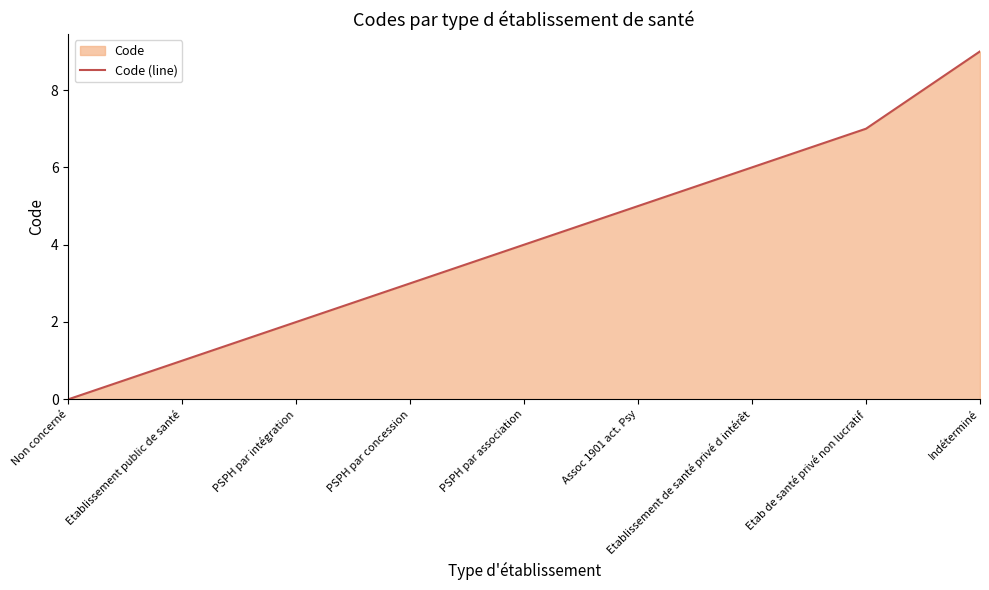

Rank the categories by value from highest to lowest.

Indéterminé, Etab de santé privé non lucratif, Etablissement de santé privé d intérêt, Assoc 1901 act. Psy, PSPH par association, PSPH par concession, PSPH par intégration, Etablissement public de santé, Non concerné